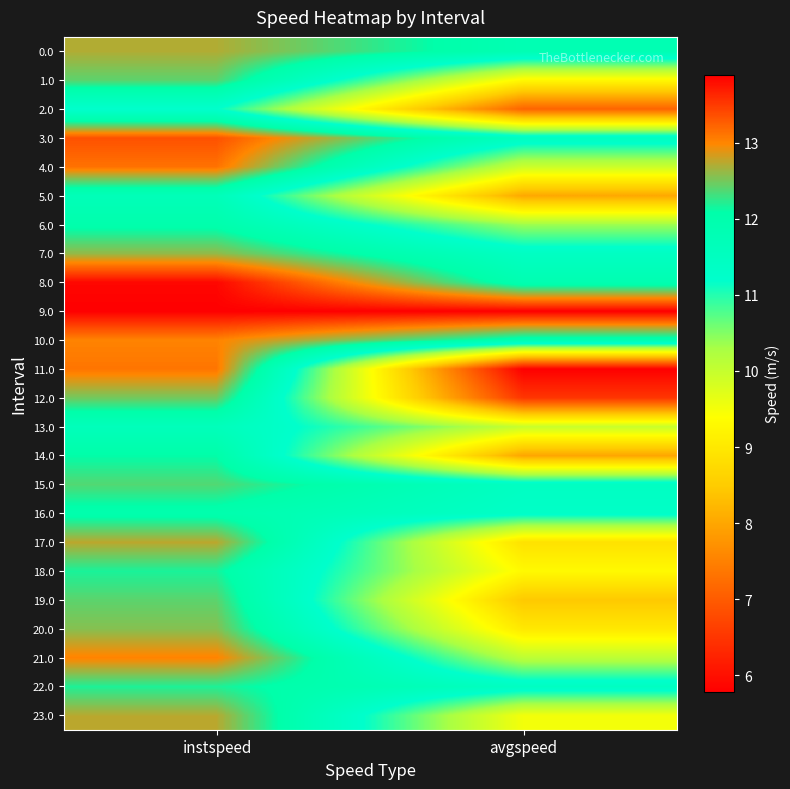

At how many categories does at least one series exceed 11?

2